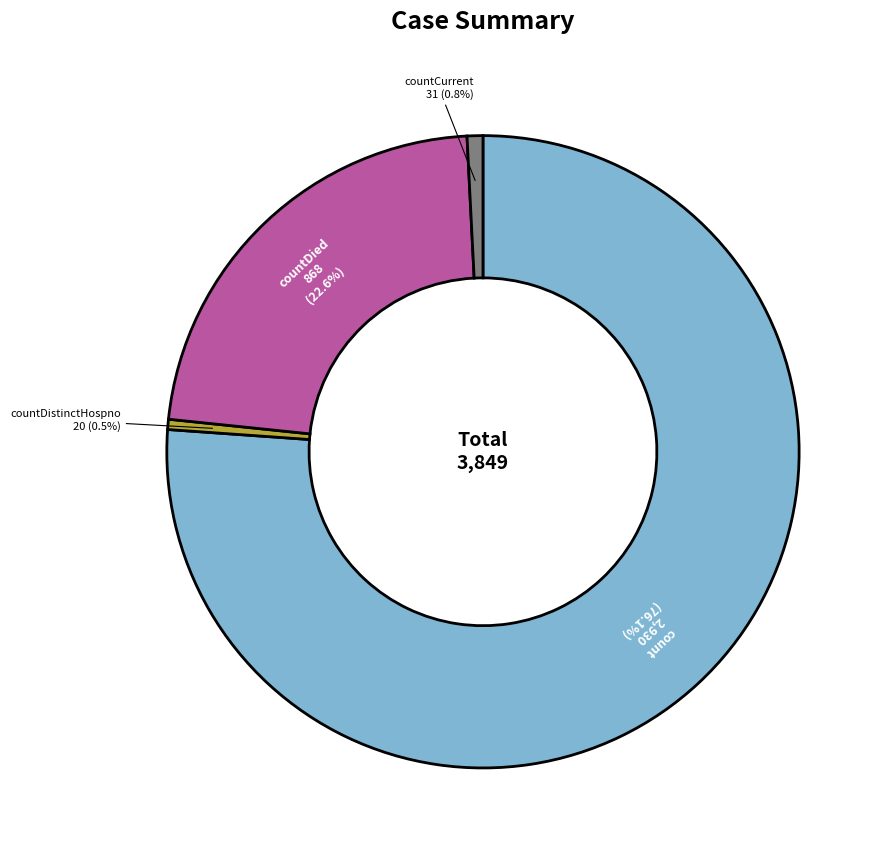

Combined, do count and countDied account for over 50%?

Yes